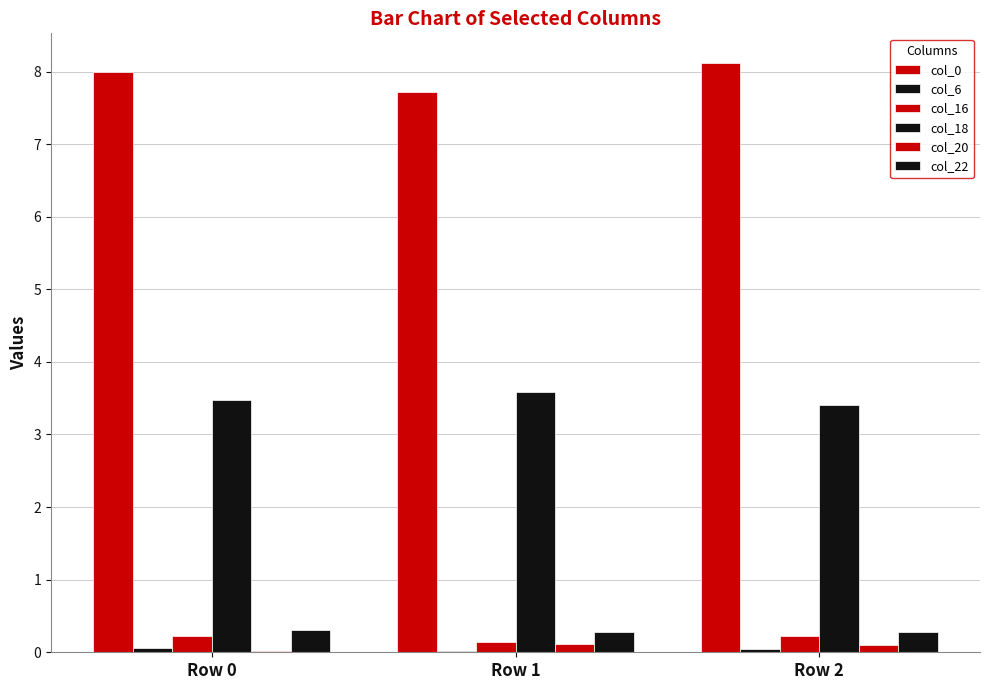

Which series has the widest spread of values?

col_0